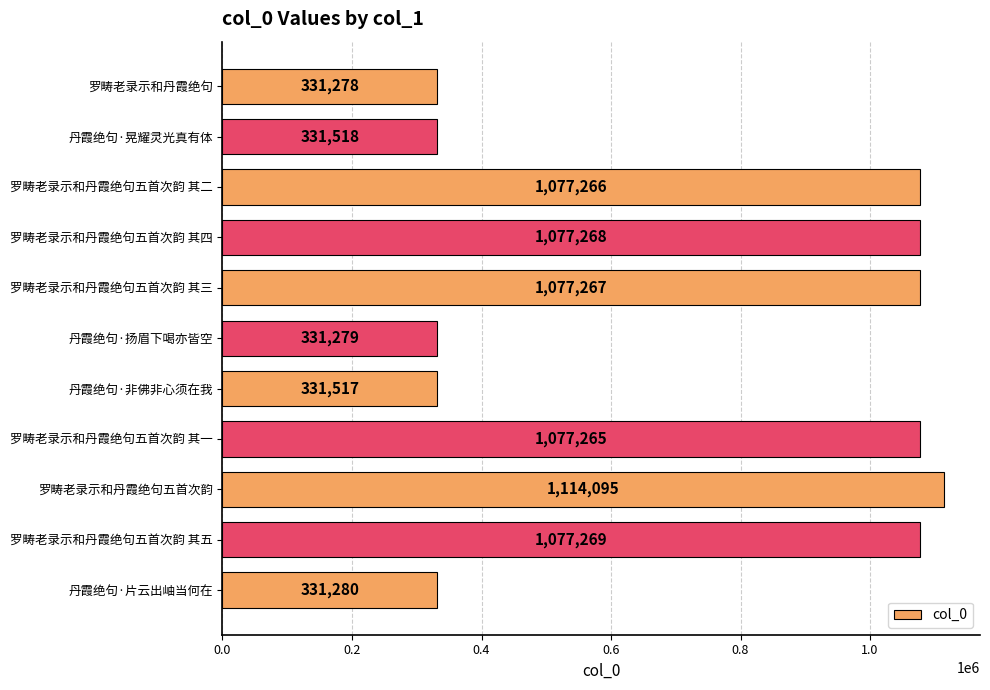

True or false: the data shows 1077266 at 罗畴老录示和丹霞绝句五首次韵 其二.

True